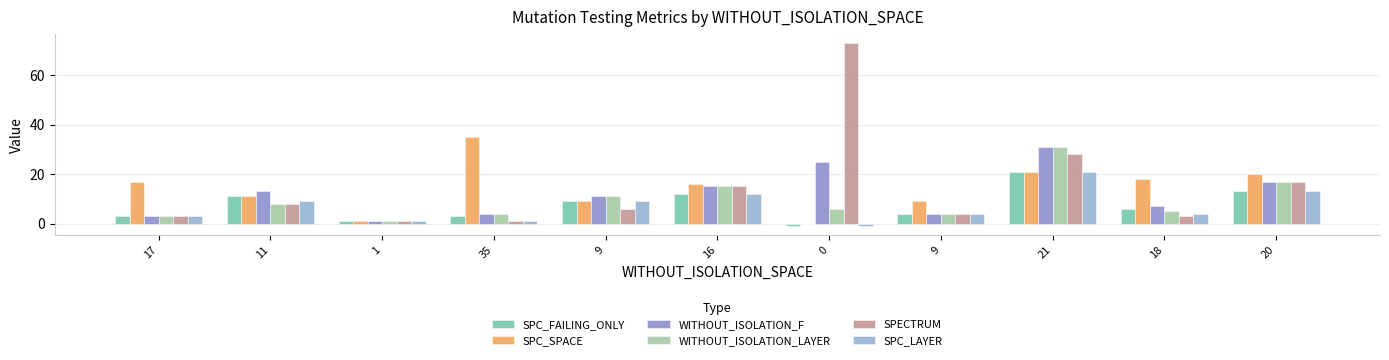

The SPC_SPACE series shows 17 at 17. True or false?

True